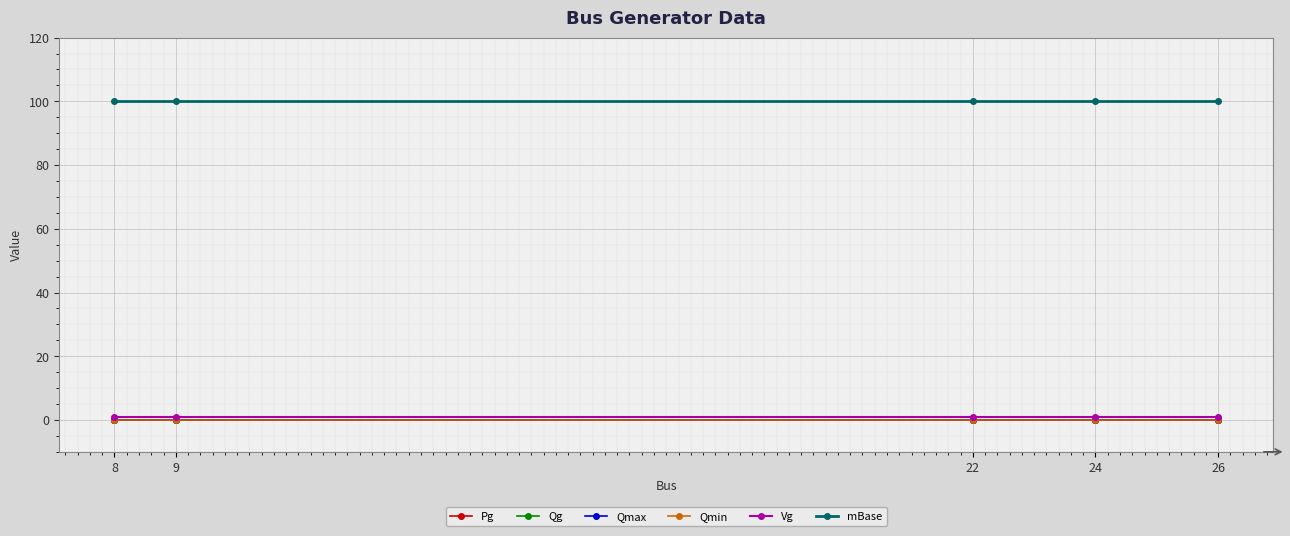

Does the chart have visible grid lines?

Yes